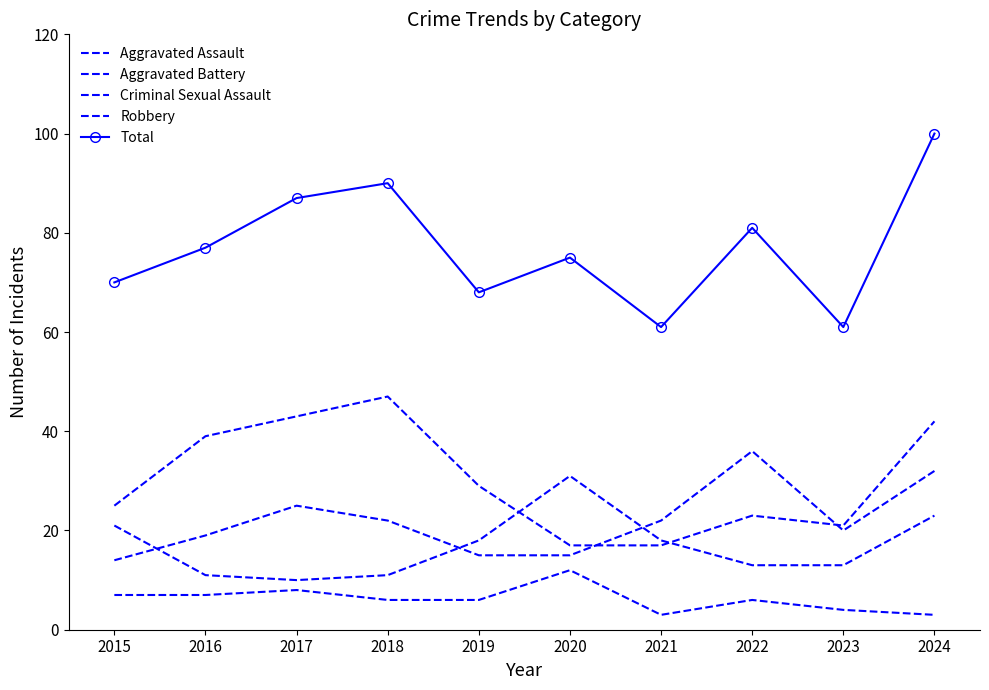

List the labels in order of Robbery value, largest first.

2018, 2017, 2024, 2016, 2019, 2015, 2022, 2023, 2020, 2021